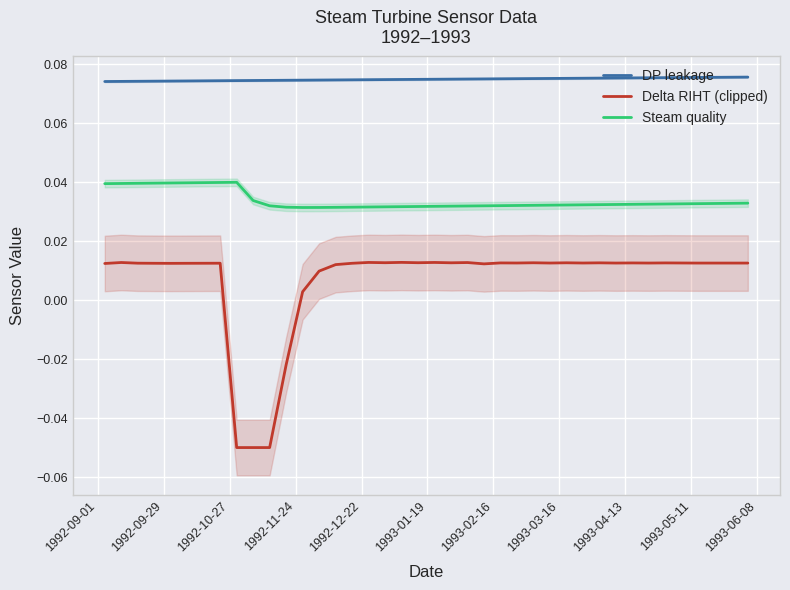

True or false: Steam quality and Delta RIHT (clipped) intersect in this chart.

False